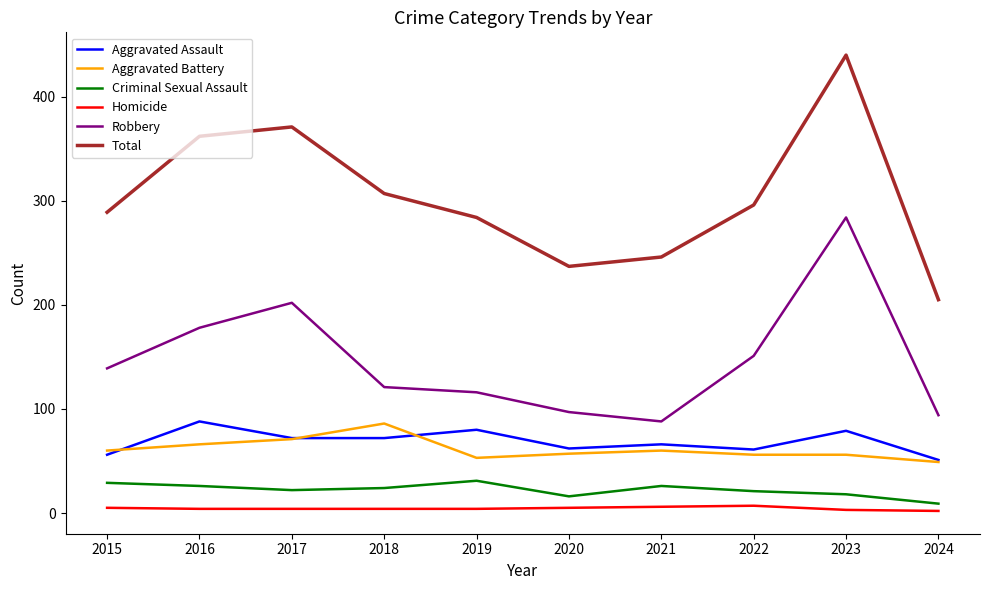

What is the maximum value for Criminal Sexual Assault?

31